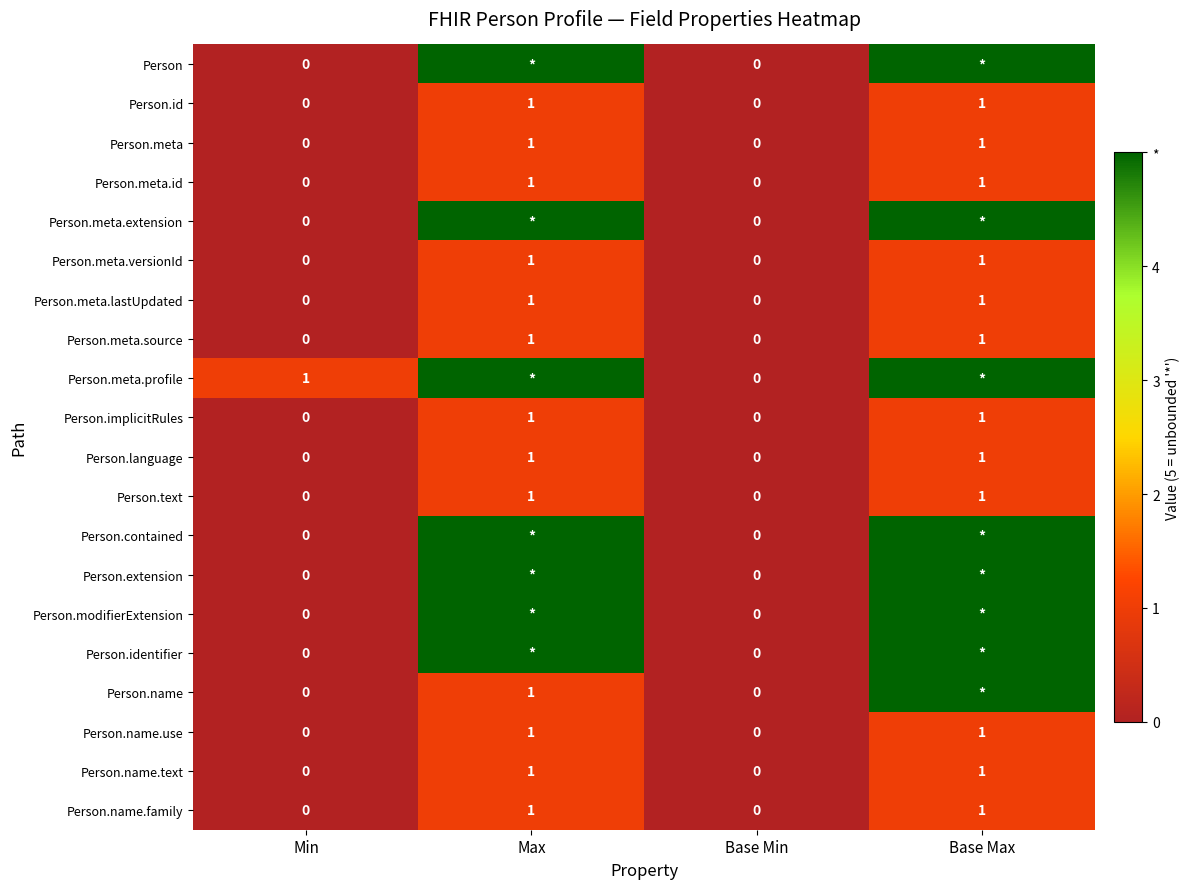

Between Base Min and Min, which is larger?

Base Min